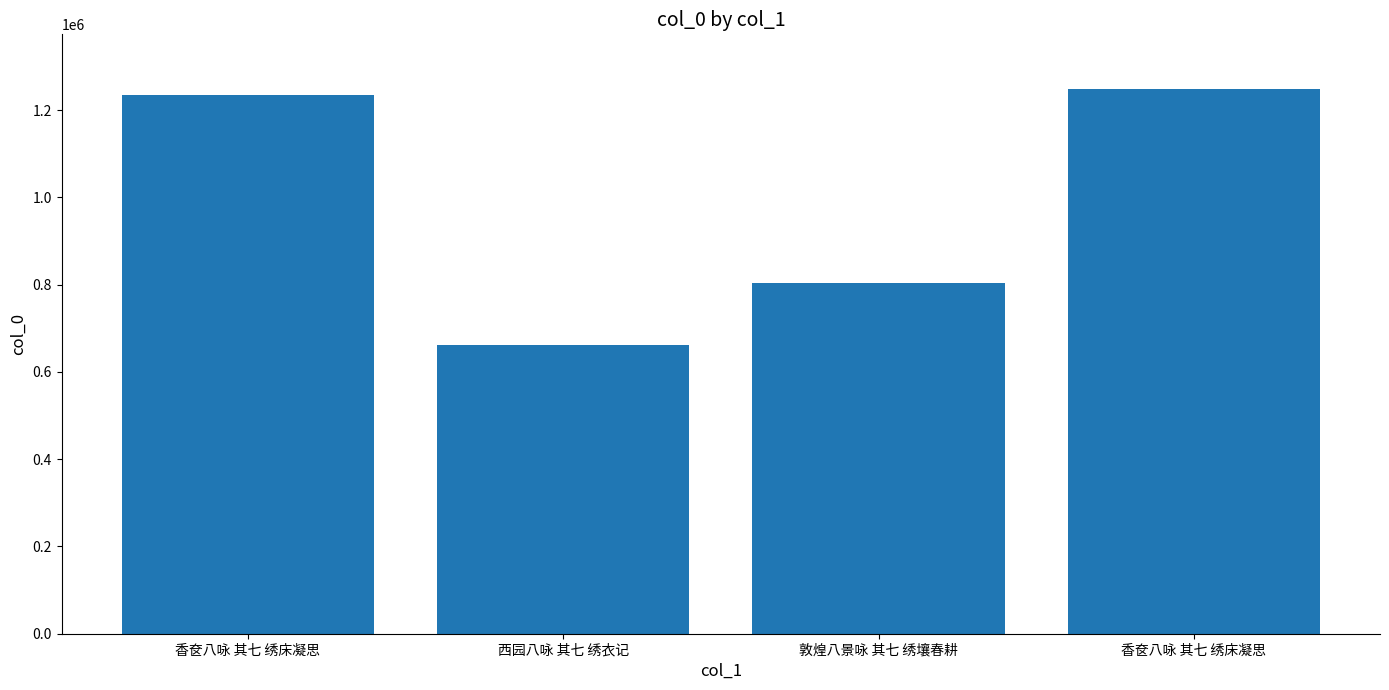

Reading left to right, extract all data points from this chart.

1234991	661544	803913	1248832